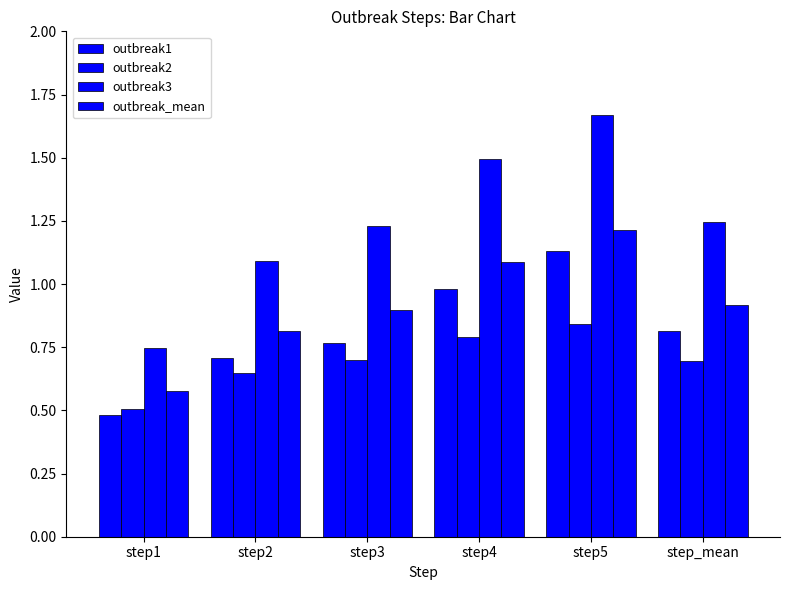

Are the bars grouped side by side (vs. stacked)?

Yes